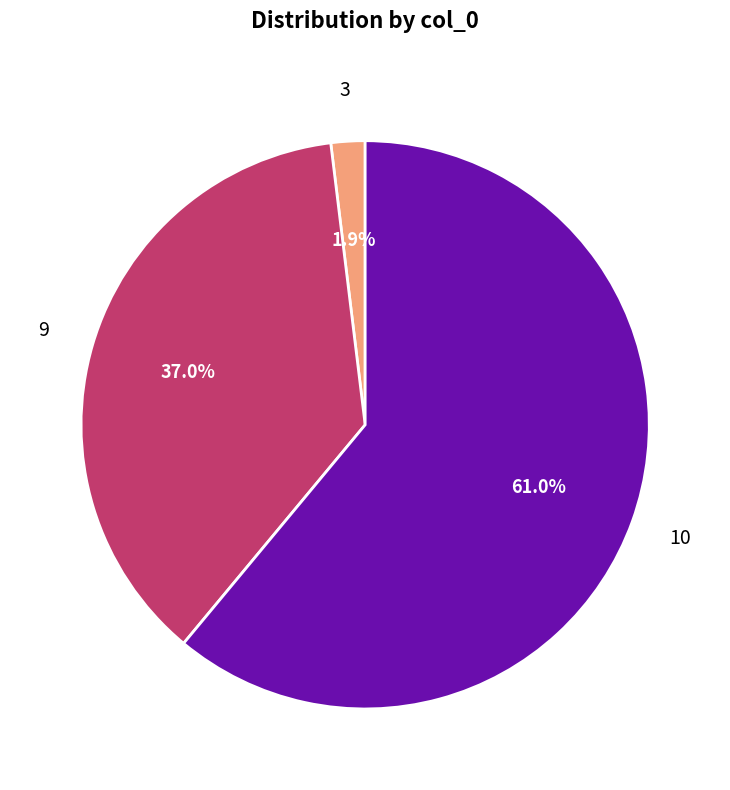

Is there any slice that represents more than half of the pie?

Yes